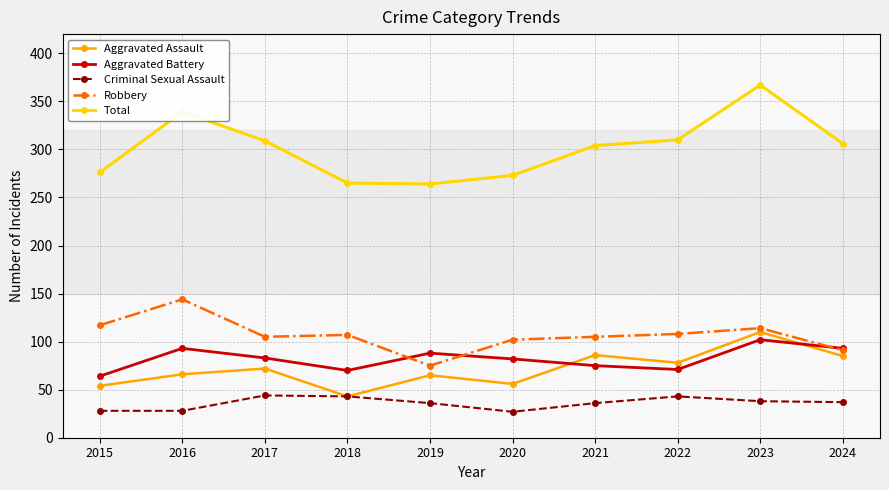

Read the Robbery value at 2018, to the nearest 5.

105